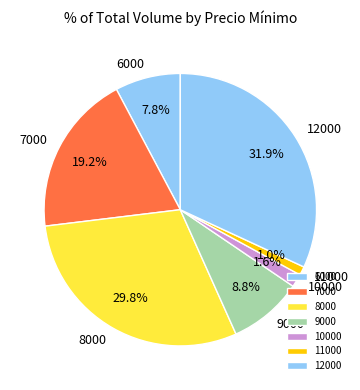

Rank the categories by value from lowest to highest.

11000, 10000, 6000, 9000, 7000, 8000, 12000